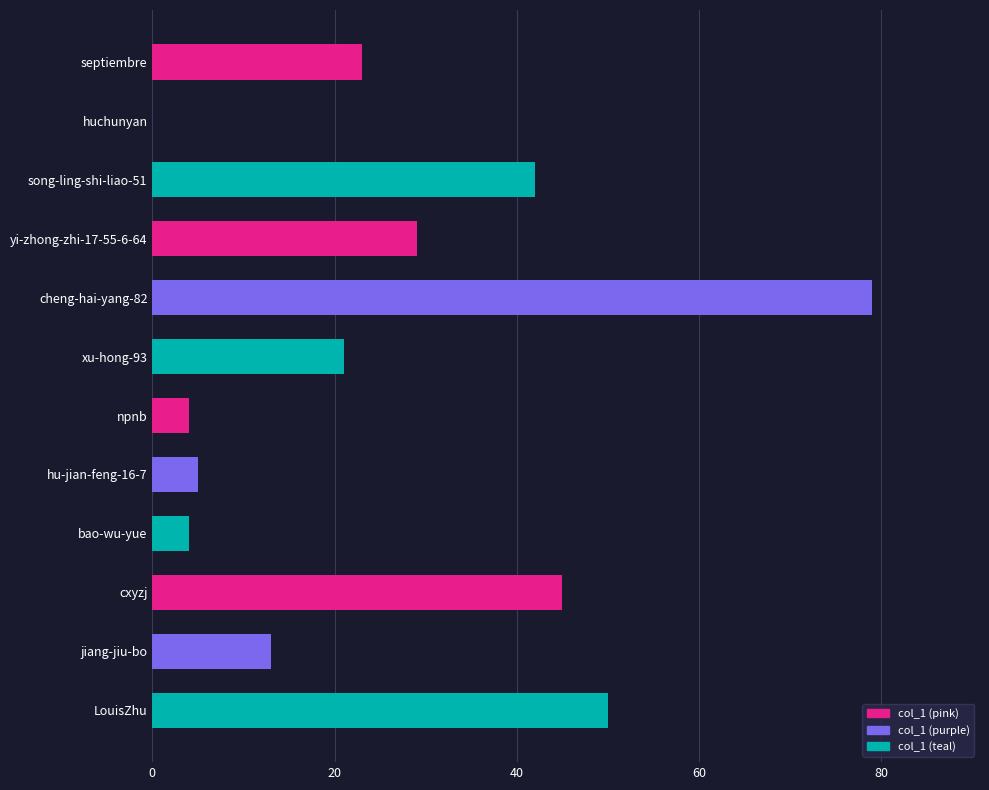

What is the ratio of the value at npnb to the value at jiang-jiu-bo?

0.3